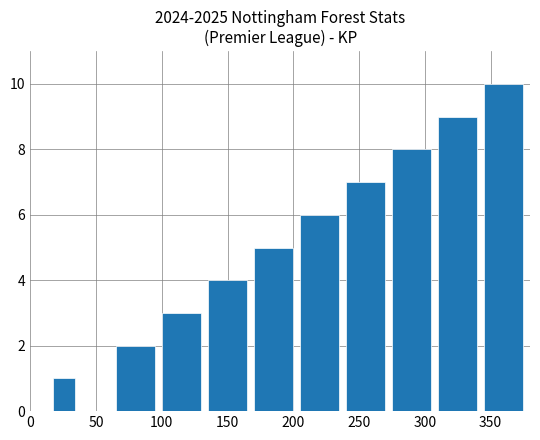

What is the greatest value displayed?

10